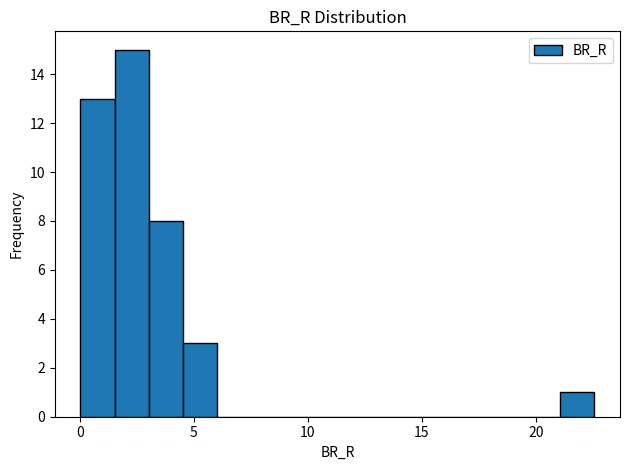

Read against the x-axis, roughly where is the centre of the tallest bar?

2.5